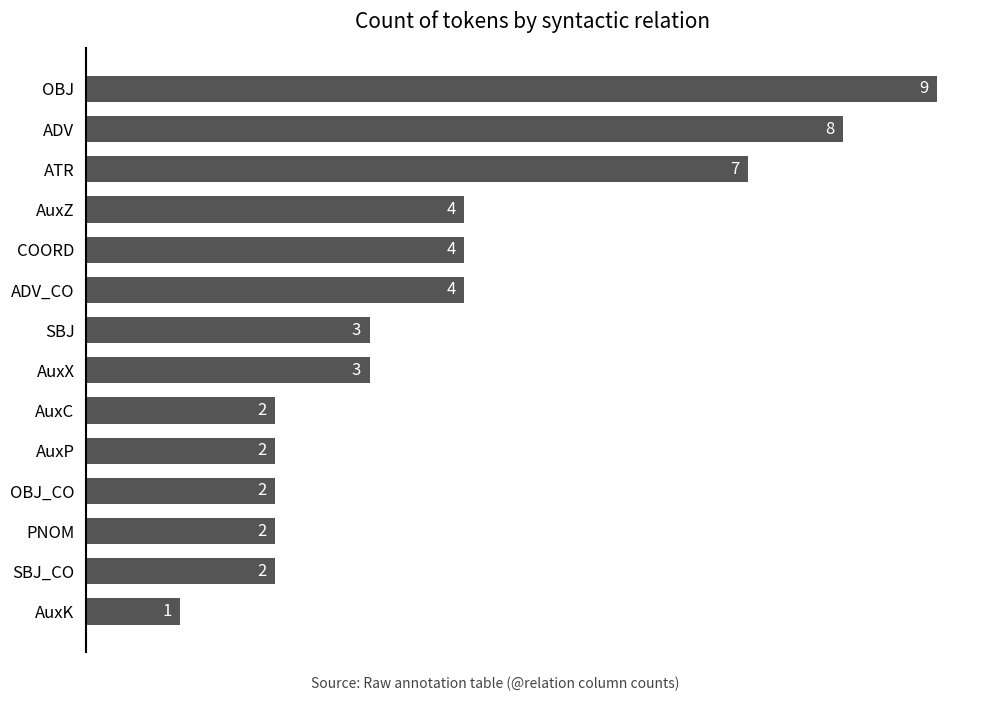

Reading top to bottom, list all the values displayed in this chart.

9	8	7	4	4	4	3	3	2	2	2	2	2	1